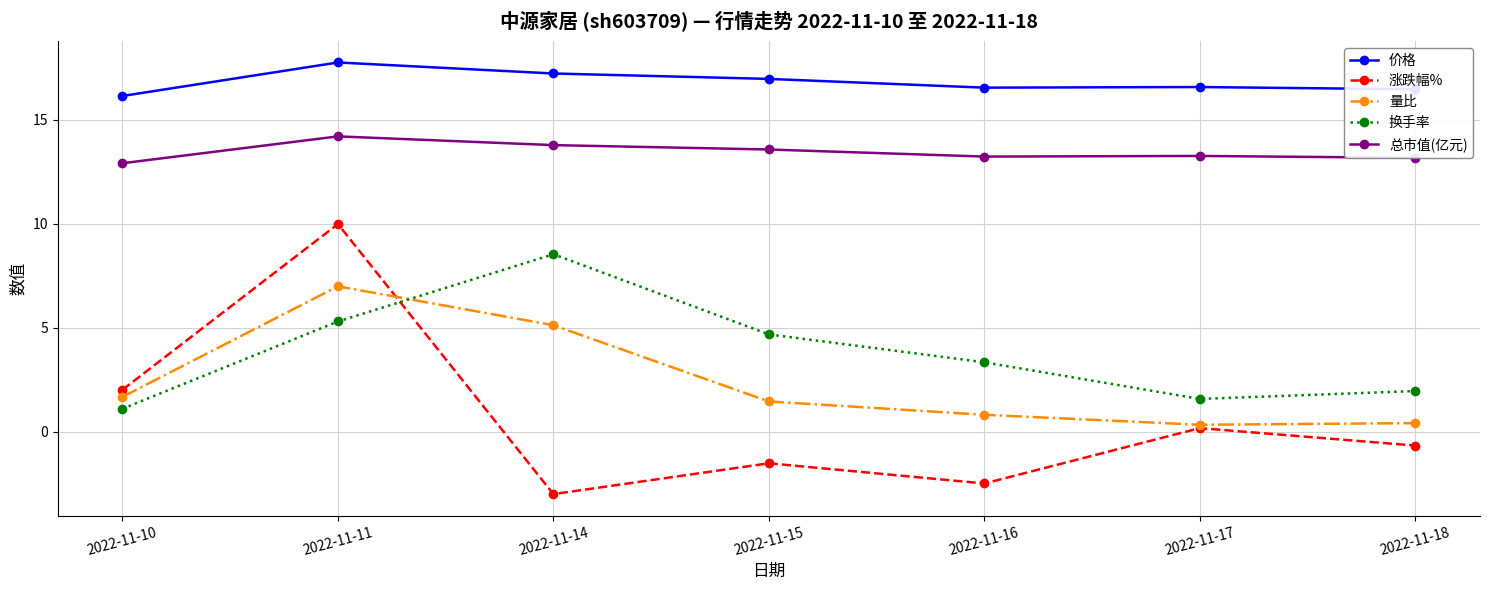

Which category has the highest value in the 换手率 series?

2022-11-14